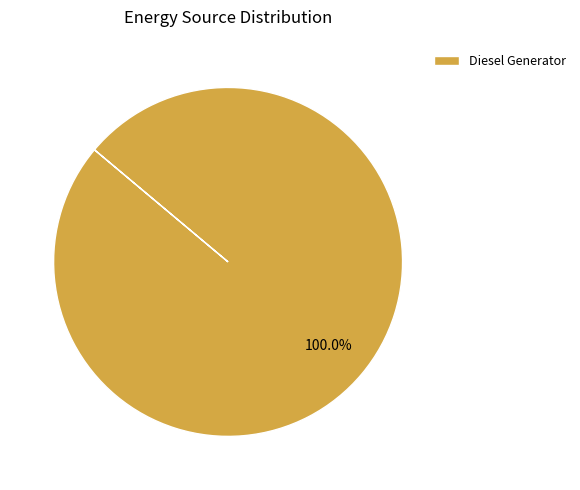

Is there any slice that represents more than half of the pie?

Yes